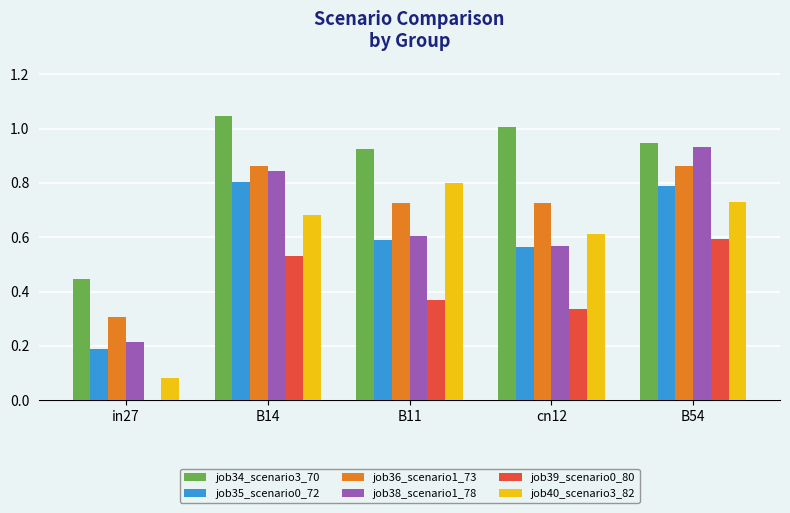

Which series changed the most between in27 and B11?

job40_scenario3_82